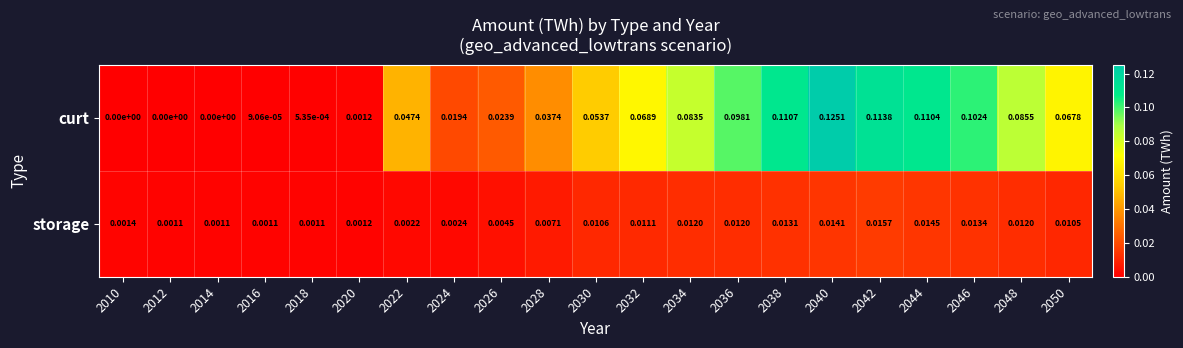

At how many categories does at least one series exceed 0?

21